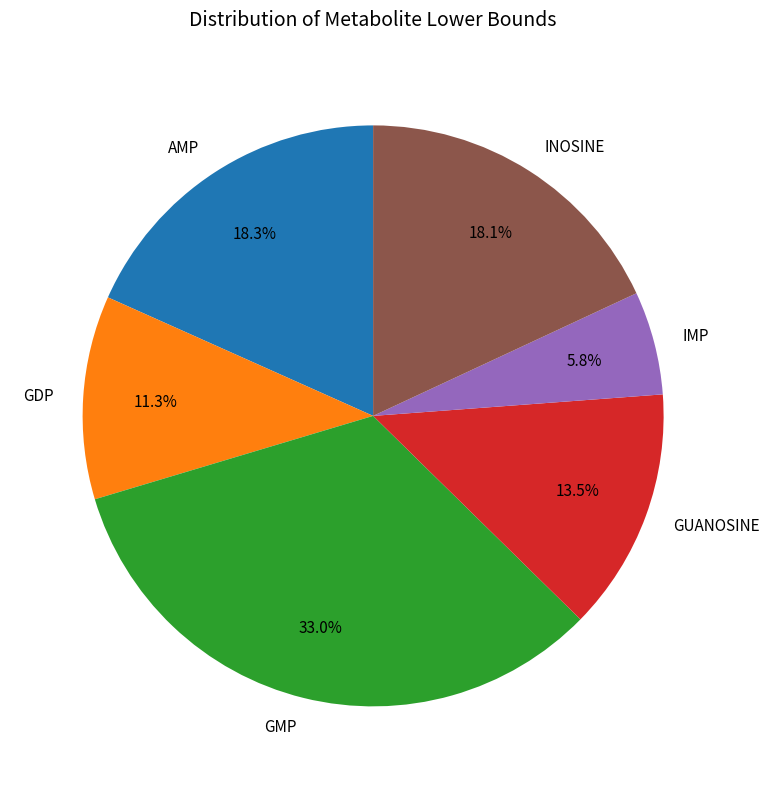

Is it true that GDP is 18% of the pie?

False